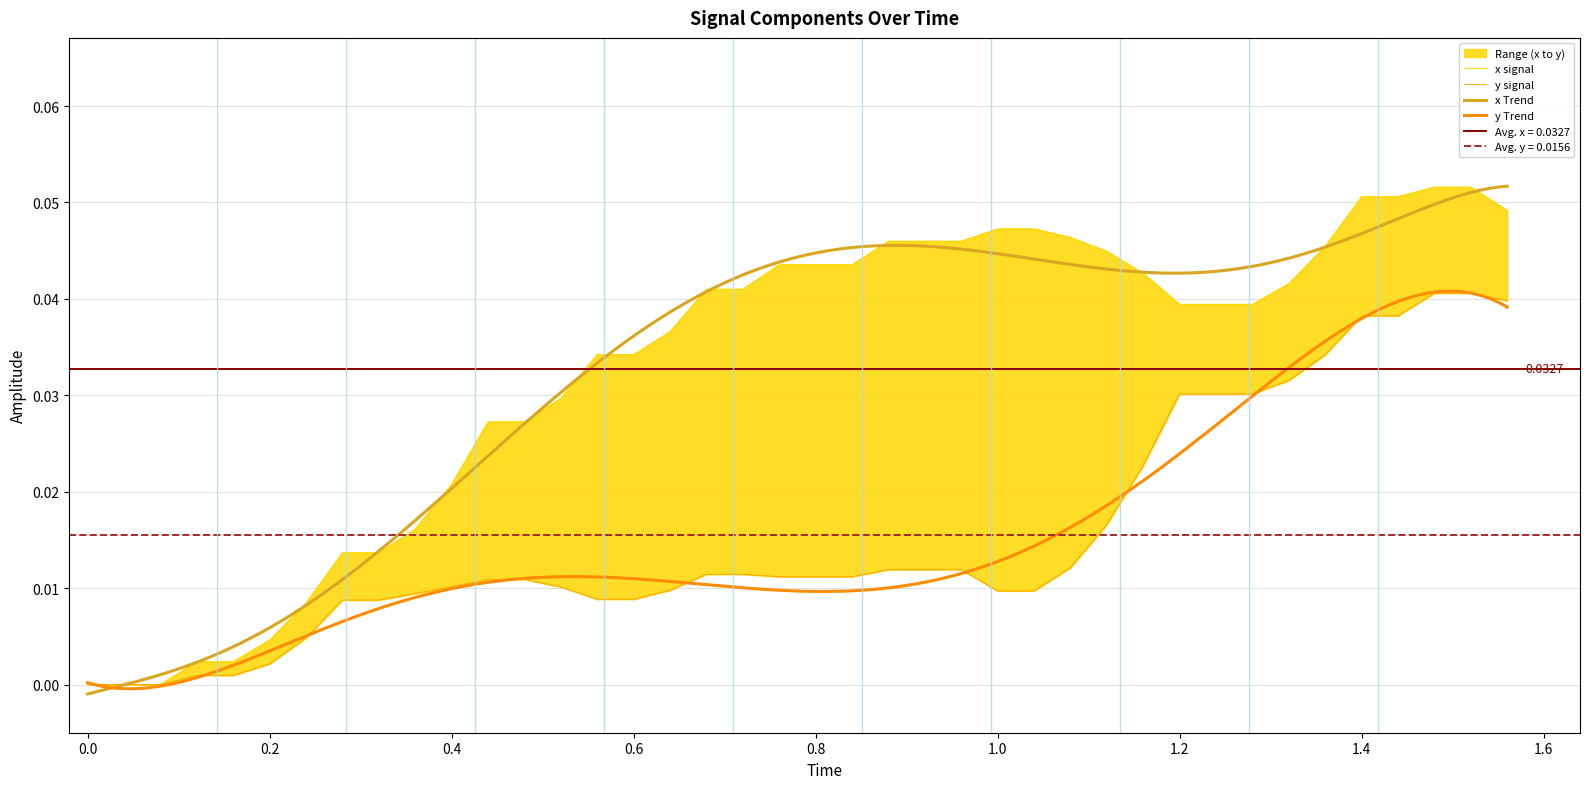

The value of y at 0.2 is 0.0. True or false?

False